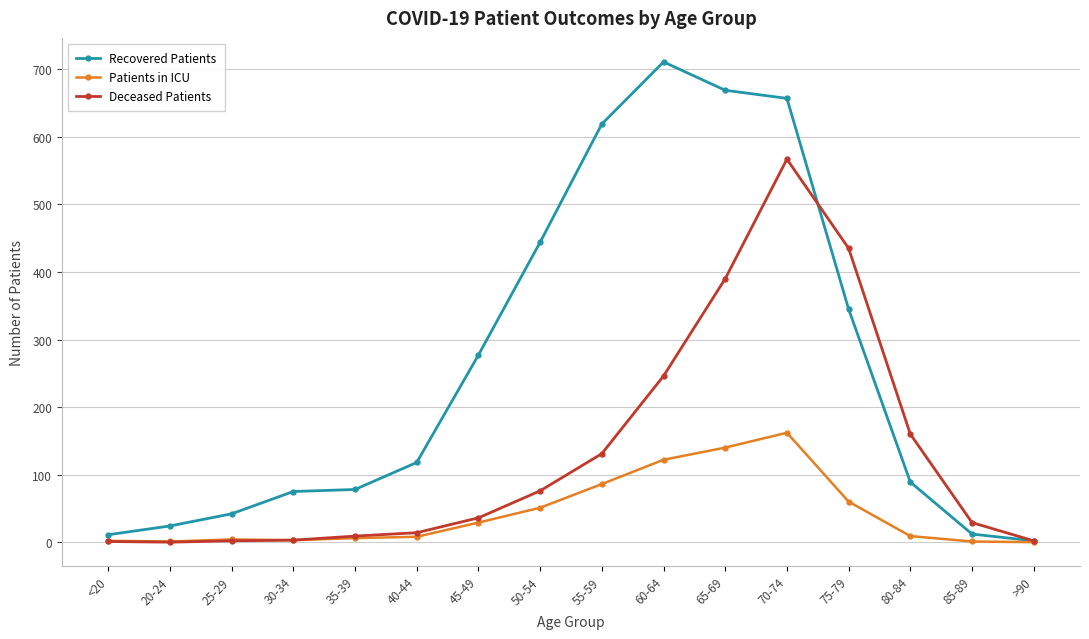

Which series has the largest total across all categories?

Recovered Patients